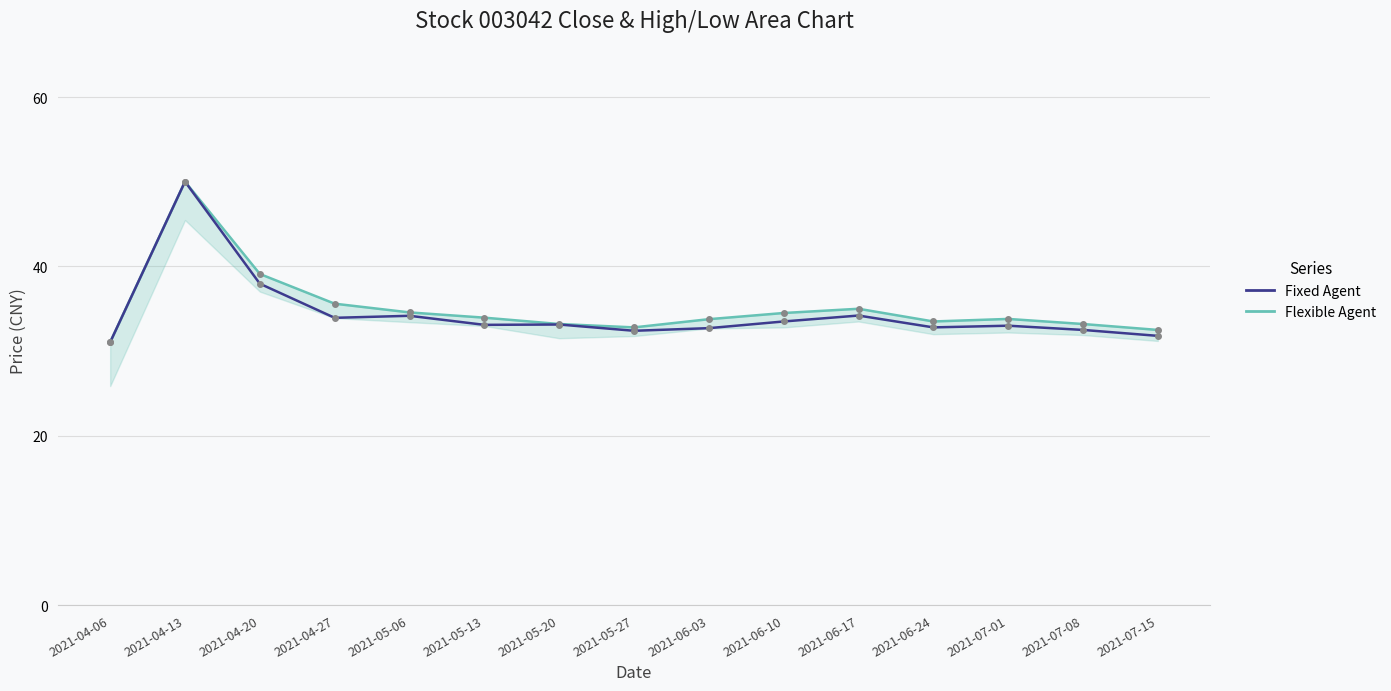

The value at 2021-04-20 is 67.6. True or false?

False